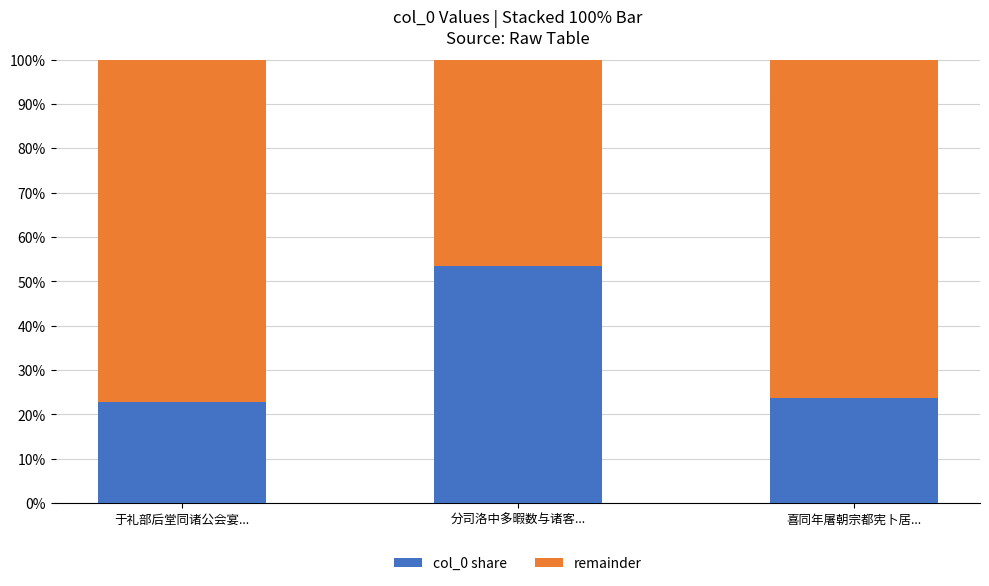

What is the total value across all series at 于礼部后堂同诸公会宴...?

100.0